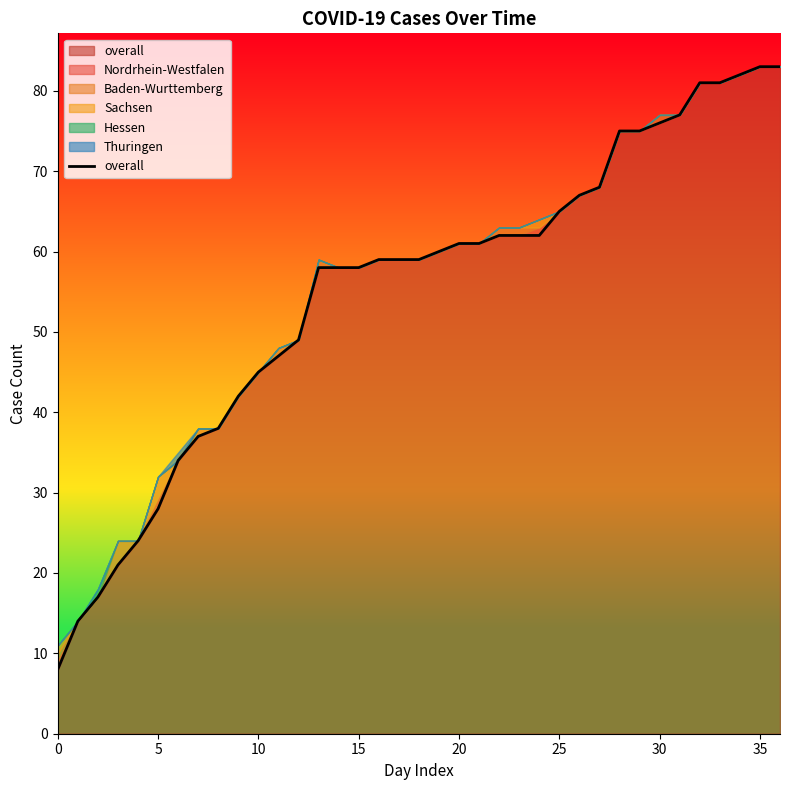

How many values exceed 59?

18